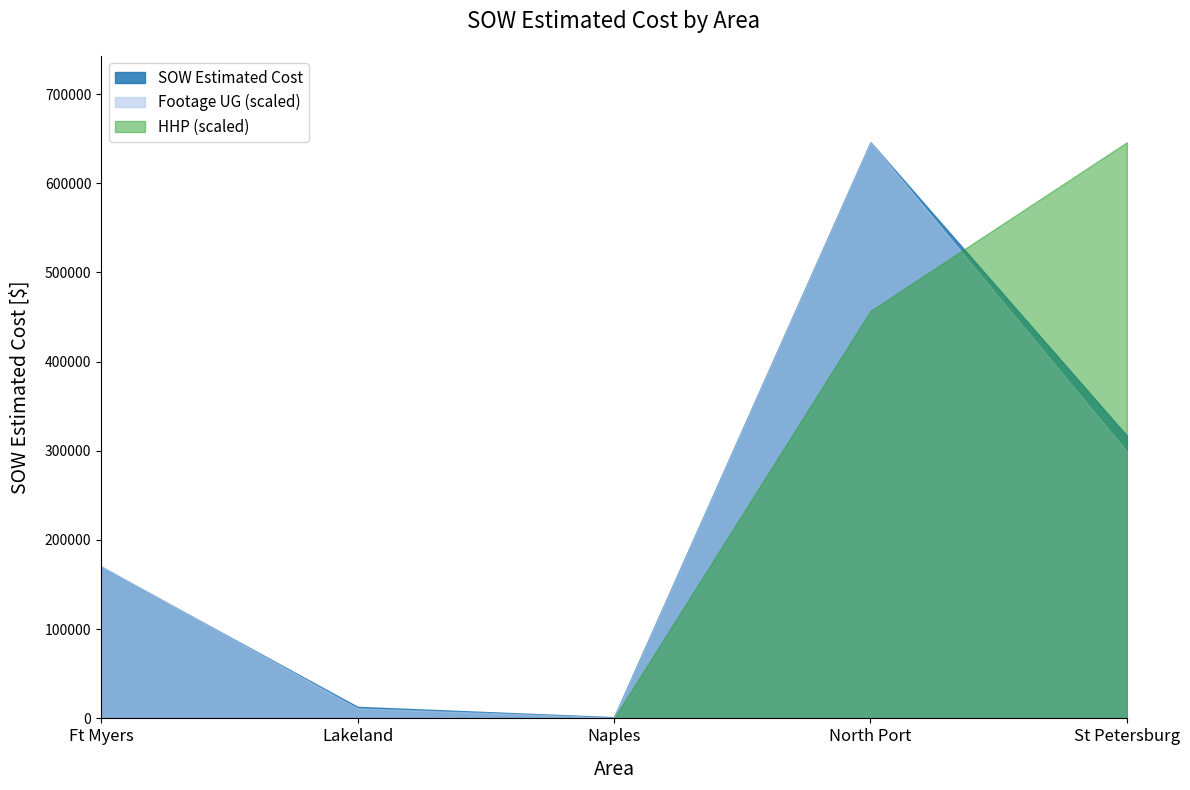

Is the value of HHP (scaled) at Ft Myers greater than the value of Footage UG (scaled) at North Port?

No